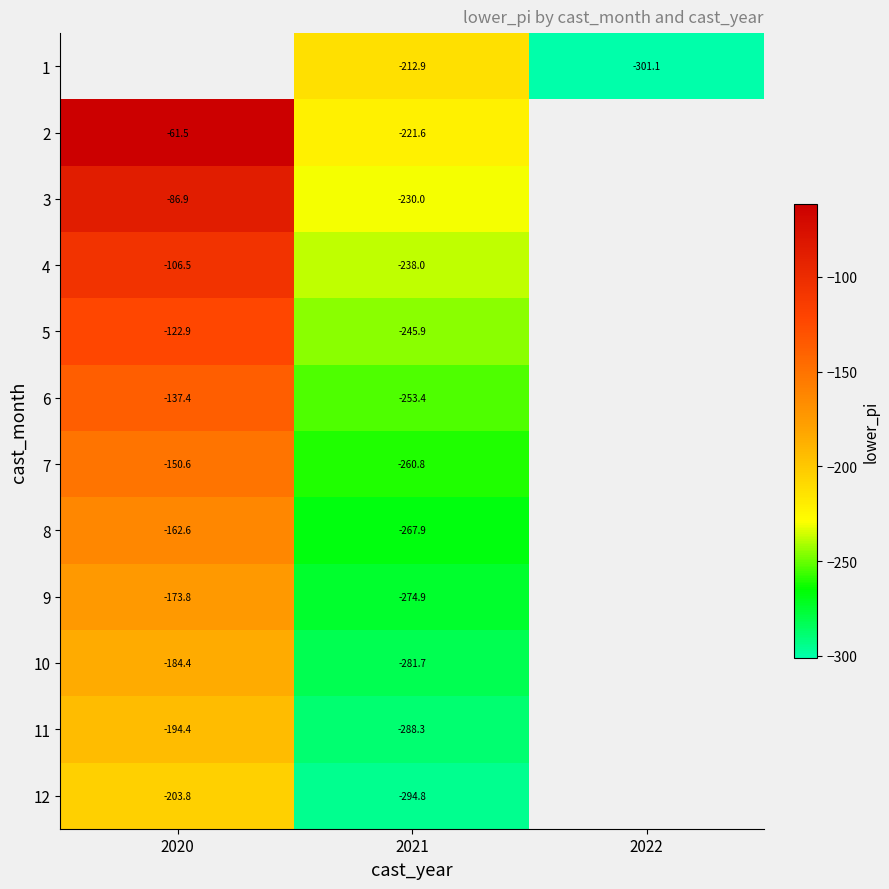

At which label is 9 closest to -224?

2020